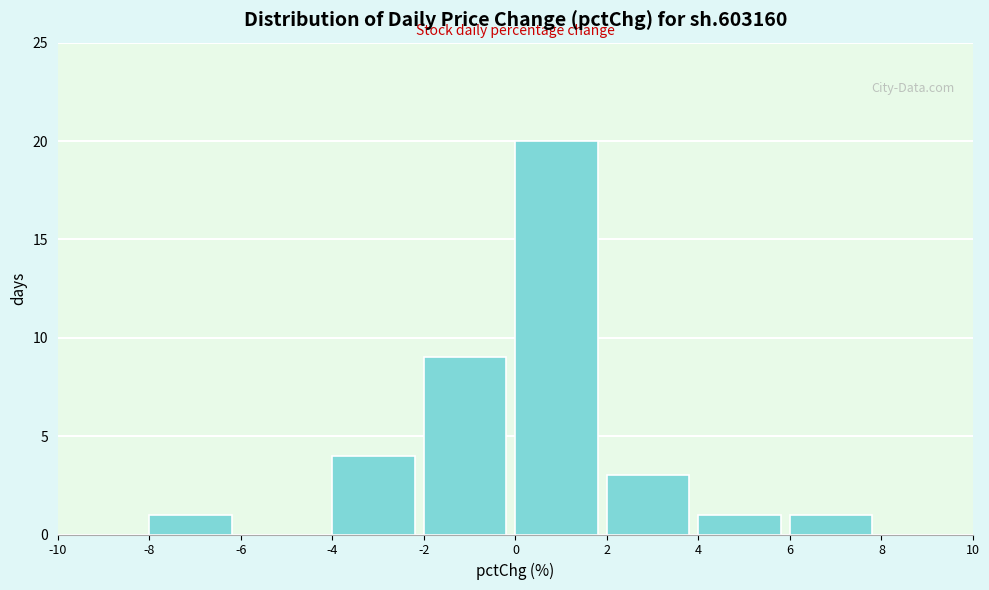

Reading left to right, list every bar in this chart as the range it spans on the x-axis followed by its height. The values are not printed on the chart, so give them approximately, as read against the axis.

-10 to -8: 0
-8 to -6: 1
-6 to -4: 0
-4 to -2: 4
-2 to 0: 9
0 to 2: 20
2 to 4: 3
4 to 6: 1
6 to 8: 1
8 to 10: 0